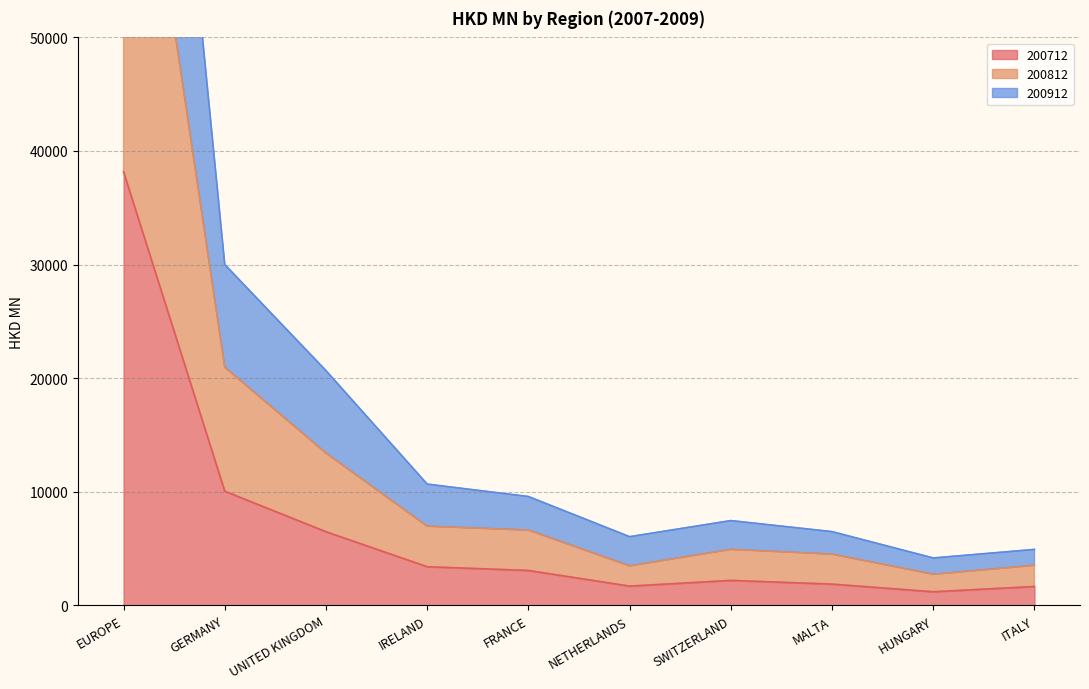

Reading left to right, transcribe all the data shown in this chart.

200712: EUROPE=38165.5	GERMANY=10048.3	UNITED KINGDOM=6482.0	IRELAND=3400.5	FRANCE=3070.3	NETHERLANDS=1694.1	SWITZERLAND=2195.6	MALTA=1868.5	HUNGARY=1195.3	ITALY=1660.2
200812: EUROPE=80892.1	GERMANY=20966.3	UNITED KINGDOM=13410.5	IRELAND=6969.0	FRANCE=6625.2	NETHERLANDS=3476.3	SWITZERLAND=4926.8	MALTA=4507.9	HUNGARY=2733.6	ITALY=3523.8
200912: EUROPE=120815.2	GERMANY=30000.9	UNITED KINGDOM=20664.1	IRELAND=10672.3	FRANCE=9579.3	NETHERLANDS=6043.9	SWITZERLAND=7459.8	MALTA=6488.5	HUNGARY=4170.0	ITALY=4921.7